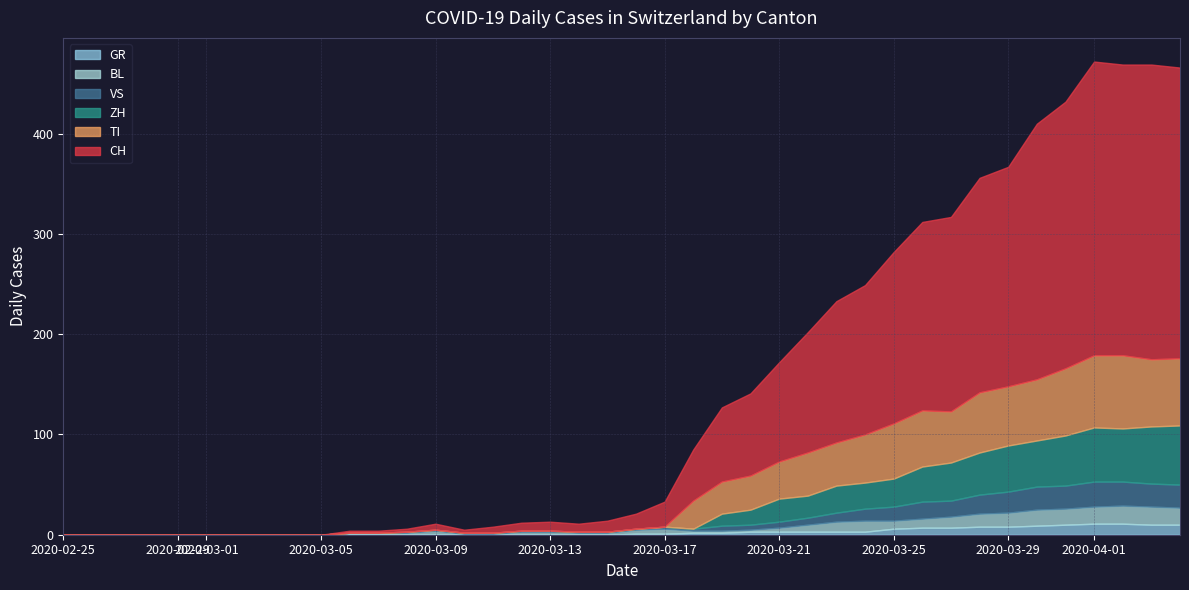

True or false: GR and CH cross at least once.

False